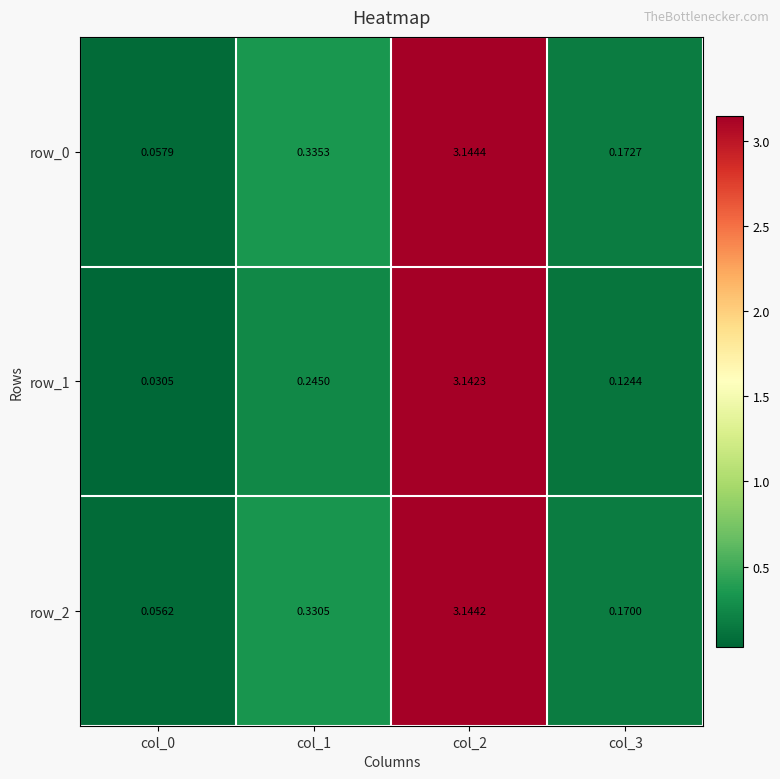

Between col_2 and col_3, which series saw the biggest shift?

row_1